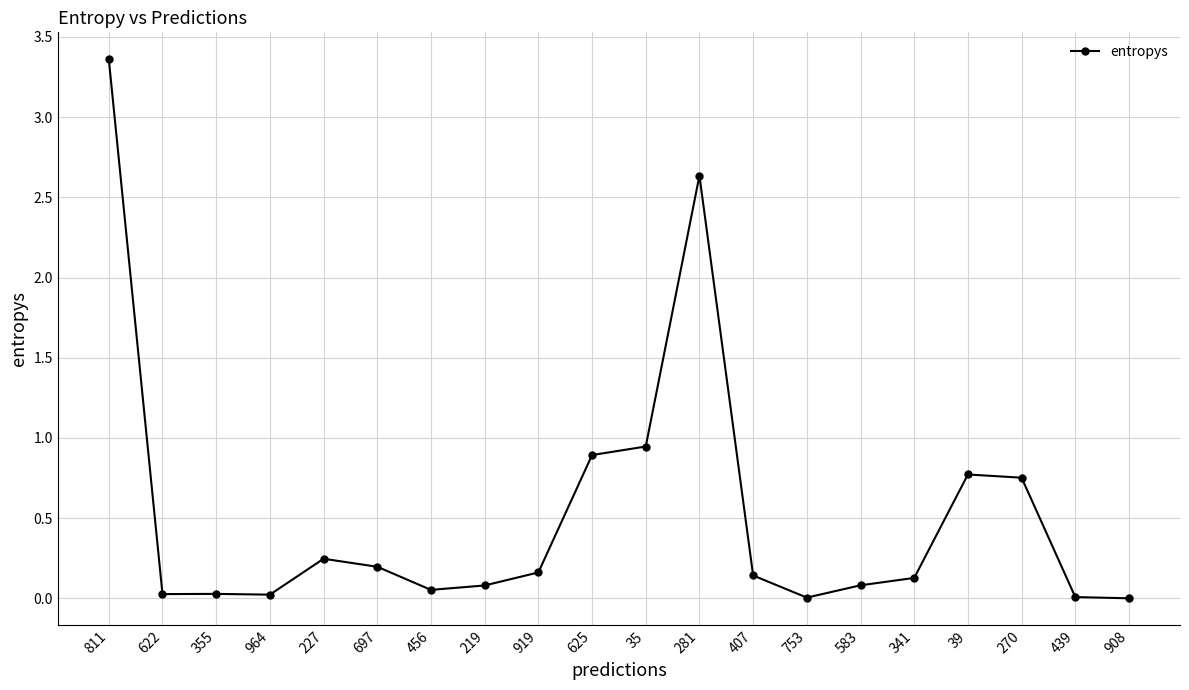

What is the difference between the second highest and second lowest values?

2.6